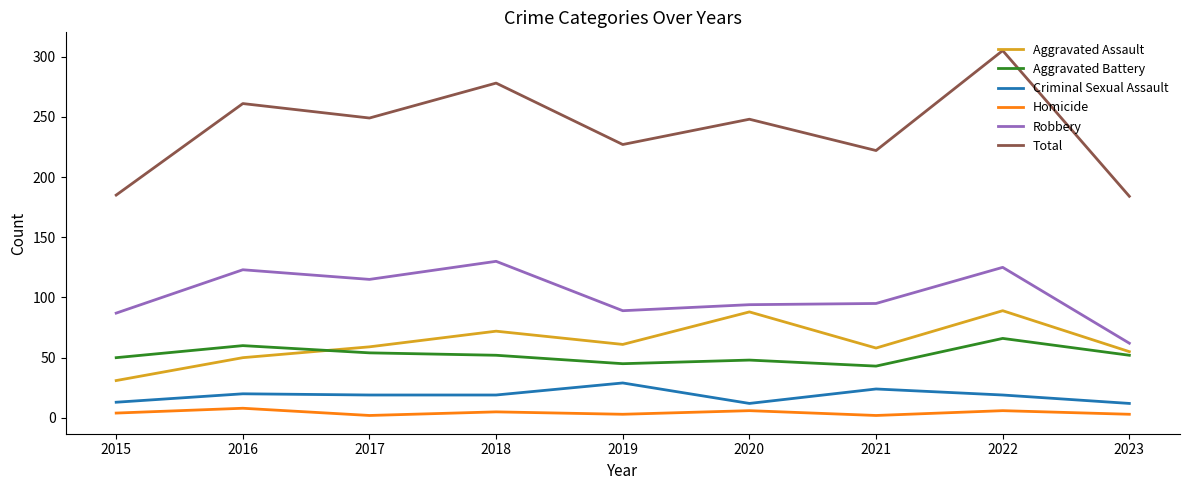

At 2021, list the series in order from smallest to largest.

Homicide, Criminal Sexual Assault, Aggravated Battery, Aggravated Assault, Robbery, Total